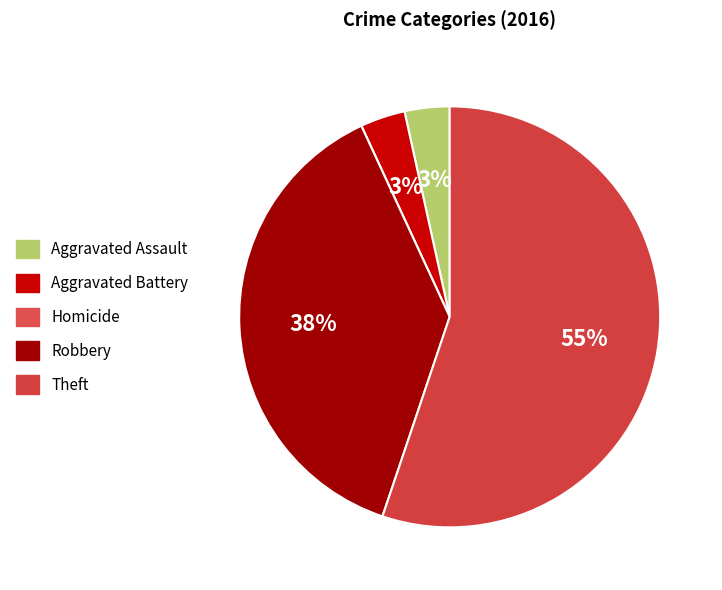

What is the smallest slice in the pie chart?

Homicide